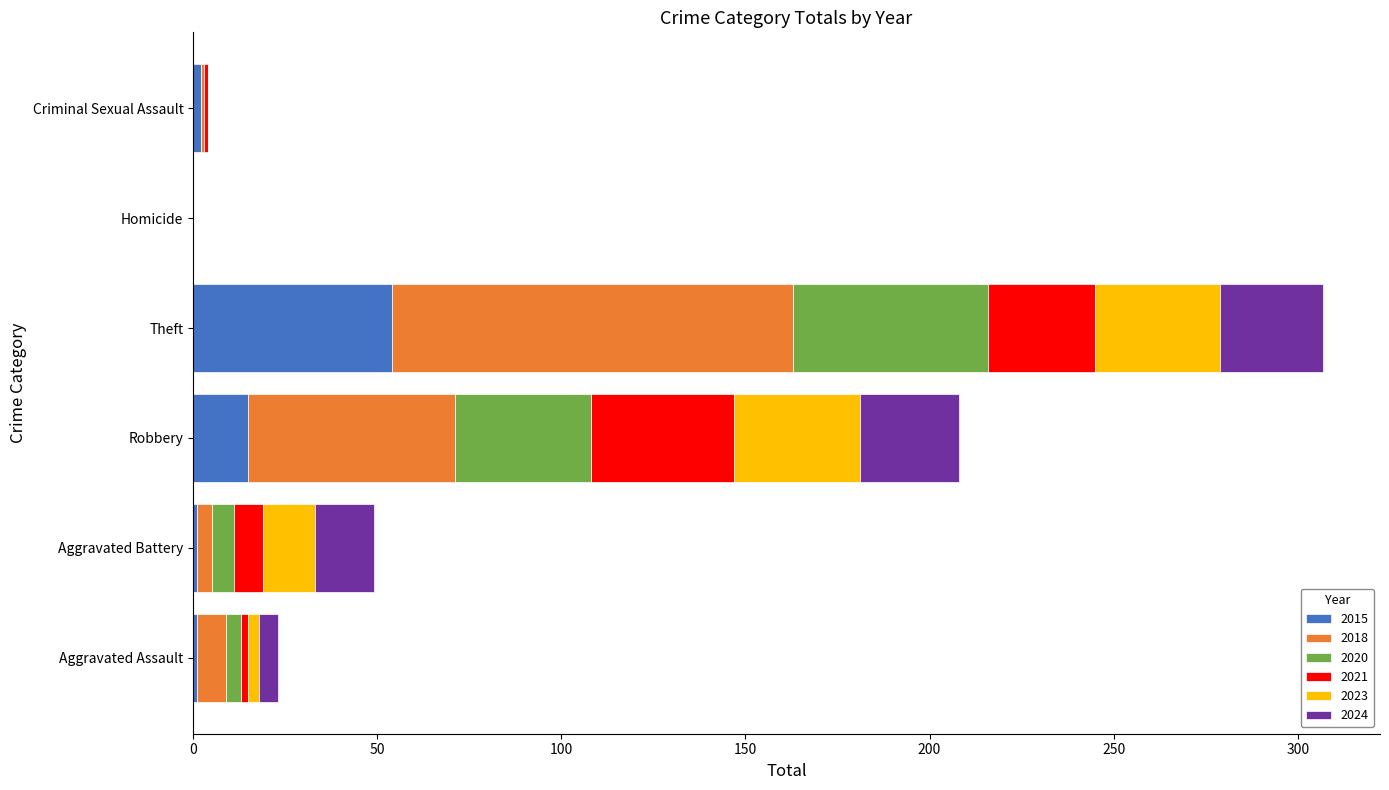

At which category is the sum across all series the highest?

Theft